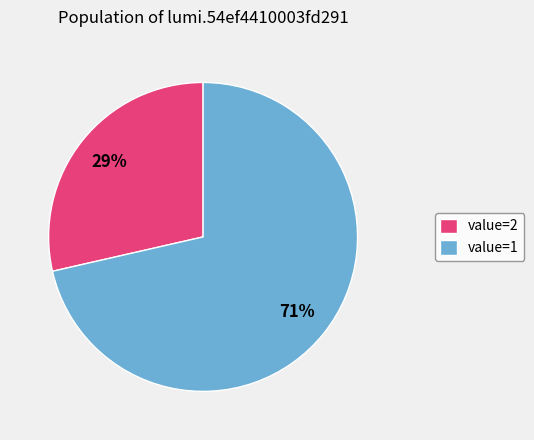

To the nearest percent, what is the combined percentage of value=2 and value=1?

100%